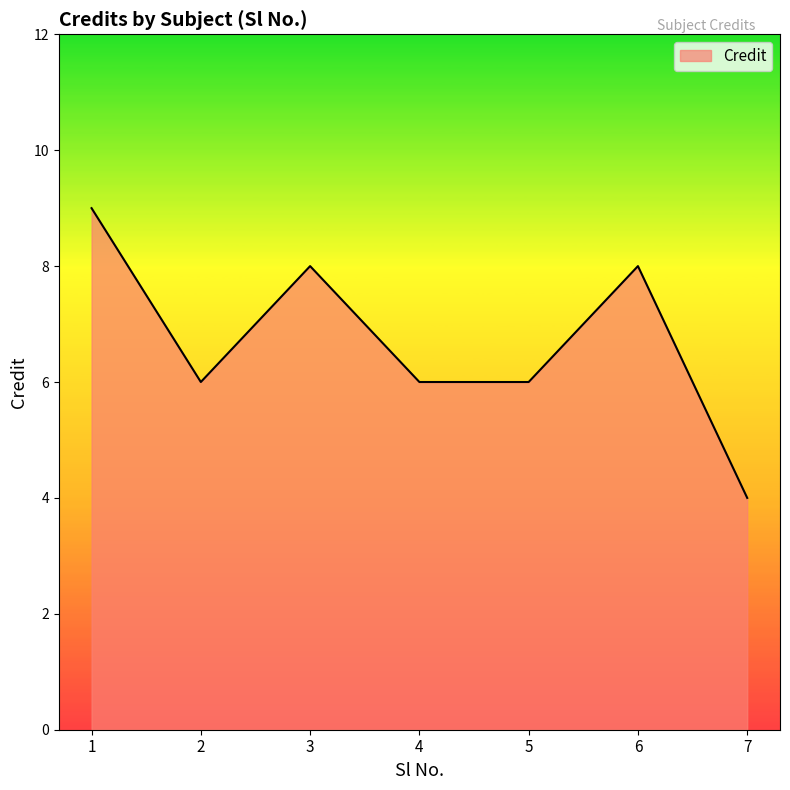

What is the average value?

7